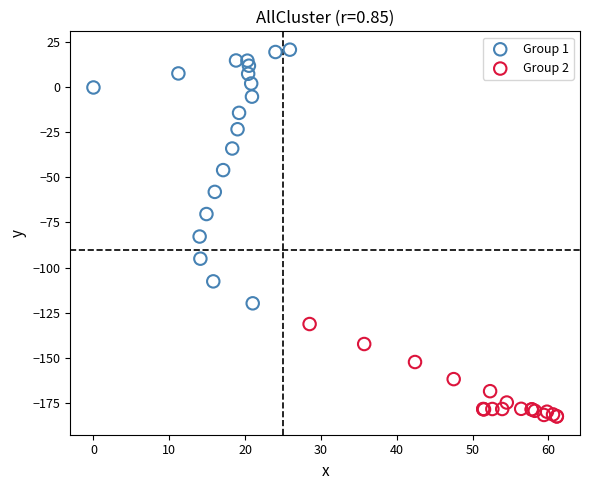

Which series has the largest Y range (max minus min)?

Group 1